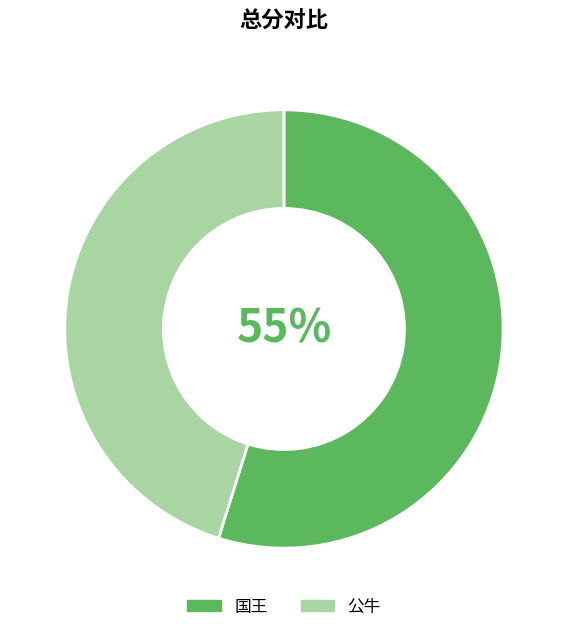

Between 国王 and 公牛, which is larger?

国王